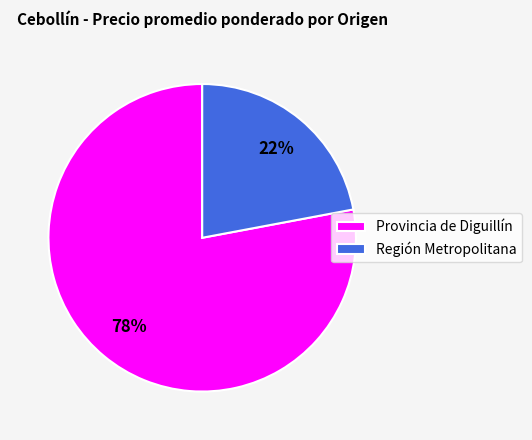

Which slice is the smallest?

Región Metropolitana